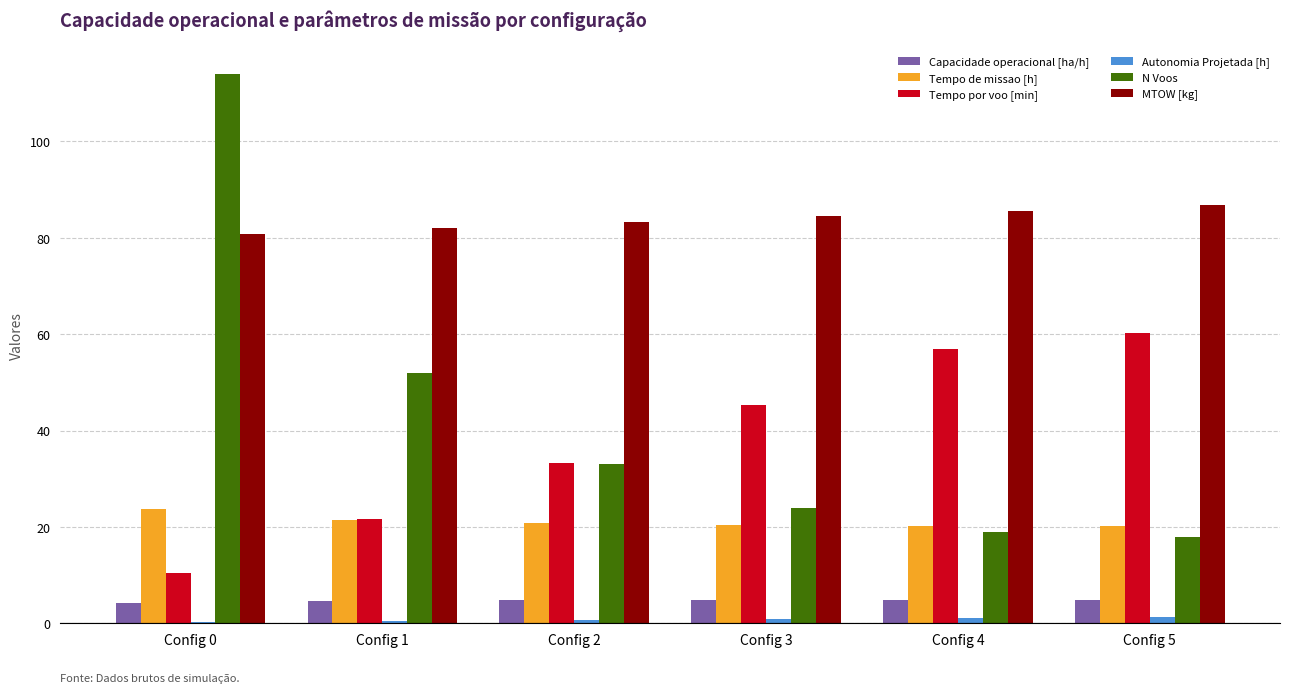

At which category is the sum across all series the highest?

Config 0